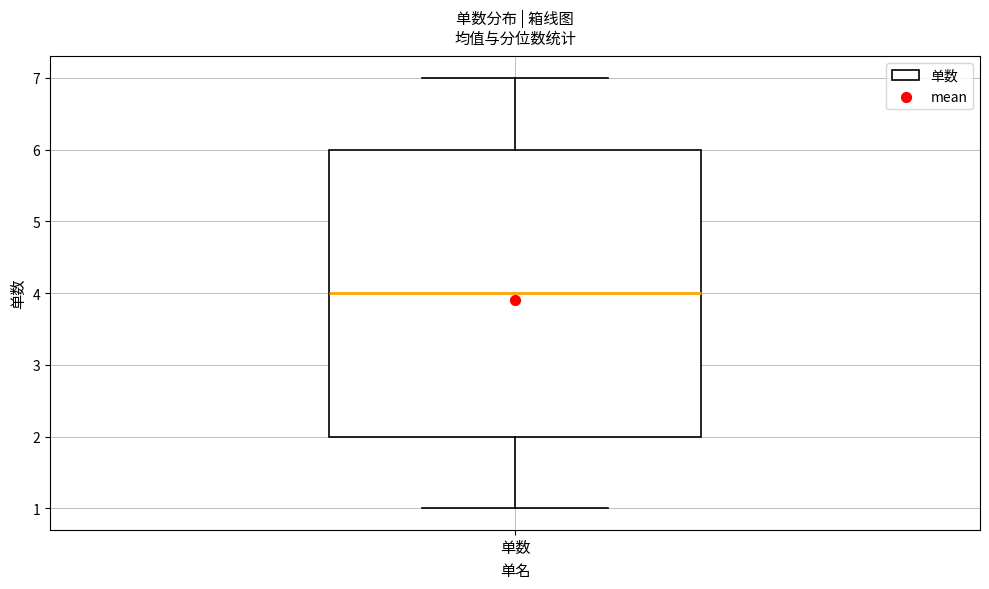

Read this box plot against the y-axis: the position of the median line, the range covered by the box, and the ends of both whiskers. The values are not printed on the chart, so give them approximately, as read against the axis.

median 4, box 2 to 6, whiskers 1 to 7